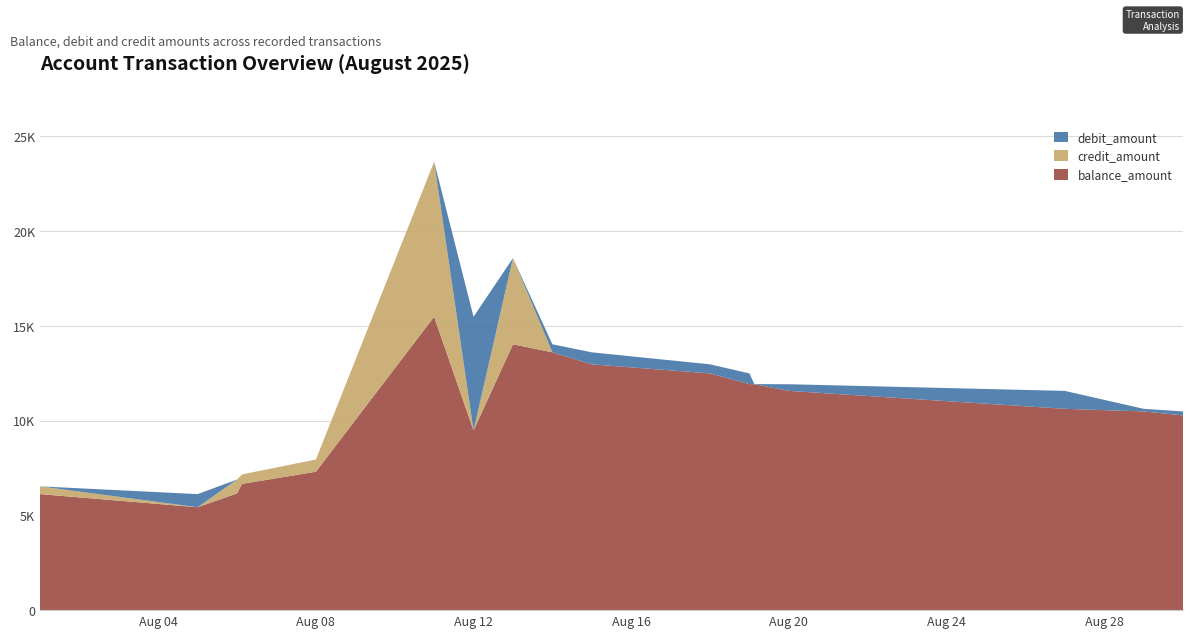

Reading right to left, extract all data points from this chart.

balance_amount: 2025-08-30=10270.8	2025-08-29=10481.8	2025-08-27=10618.7	2025-08-20=11564.6	2025-08-19=11915.3	2025-08-19=11922.1	2025-08-18=12486.4	2025-08-15=12964.2	2025-08-14=13598.6	2025-08-13=14021.8	2025-08-12=9475.7	2025-08-11=15476.1	2025-08-08=7300.9	2025-08-06=6658.1	2025-08-06=6158.0	2025-08-05=5427.1	2025-08-01=6120.0
debit_amount: 2025-08-30=210.9	2025-08-29=136.9	2025-08-27=945.9	2025-08-20=350.6	2025-08-19=6.8	2025-08-19=564.3	2025-08-18=477.8	2025-08-15=634.4	2025-08-14=423.2	2025-08-13=0.0	2025-08-12=6000.4	2025-08-11=0.0	2025-08-08=0.0	2025-08-06=0.0	2025-08-06=0.0	2025-08-05=693.0	2025-08-01=0.0
credit_amount: 2025-08-30=0.0	2025-08-29=0.0	2025-08-27=0.0	2025-08-20=0.0	2025-08-19=0.0	2025-08-19=0.0	2025-08-18=0.0	2025-08-15=0.0	2025-08-14=0.0	2025-08-13=4546.1	2025-08-12=0.0	2025-08-11=8175.2	2025-08-08=642.8	2025-08-06=500.1	2025-08-06=730.9	2025-08-05=0.0	2025-08-01=408.9